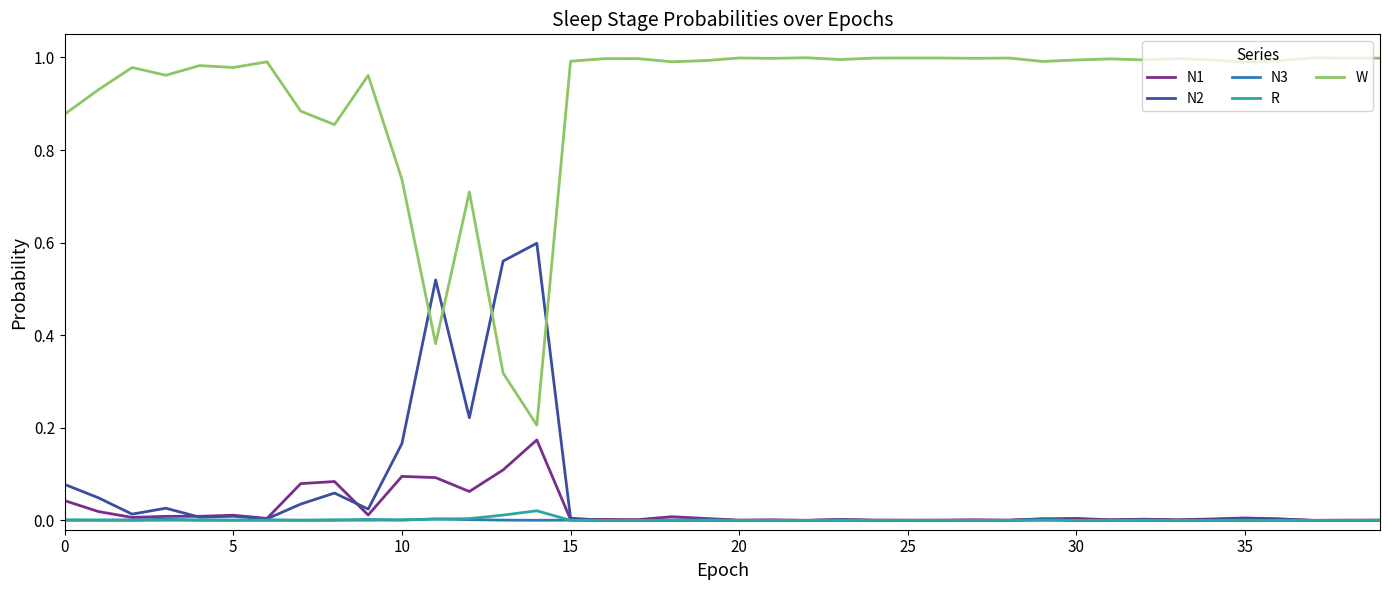

Which series has the largest total across all categories?

W